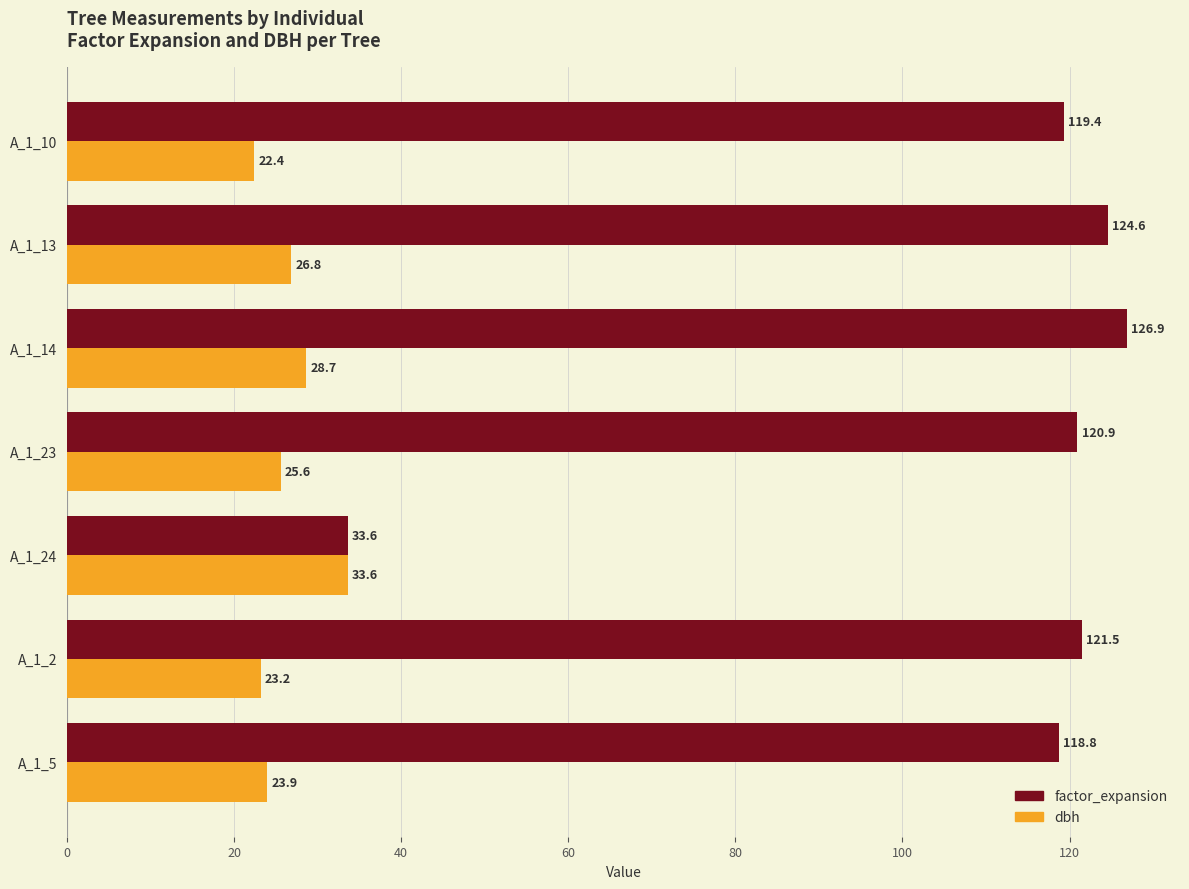

What is the smallest value displayed?

22.4